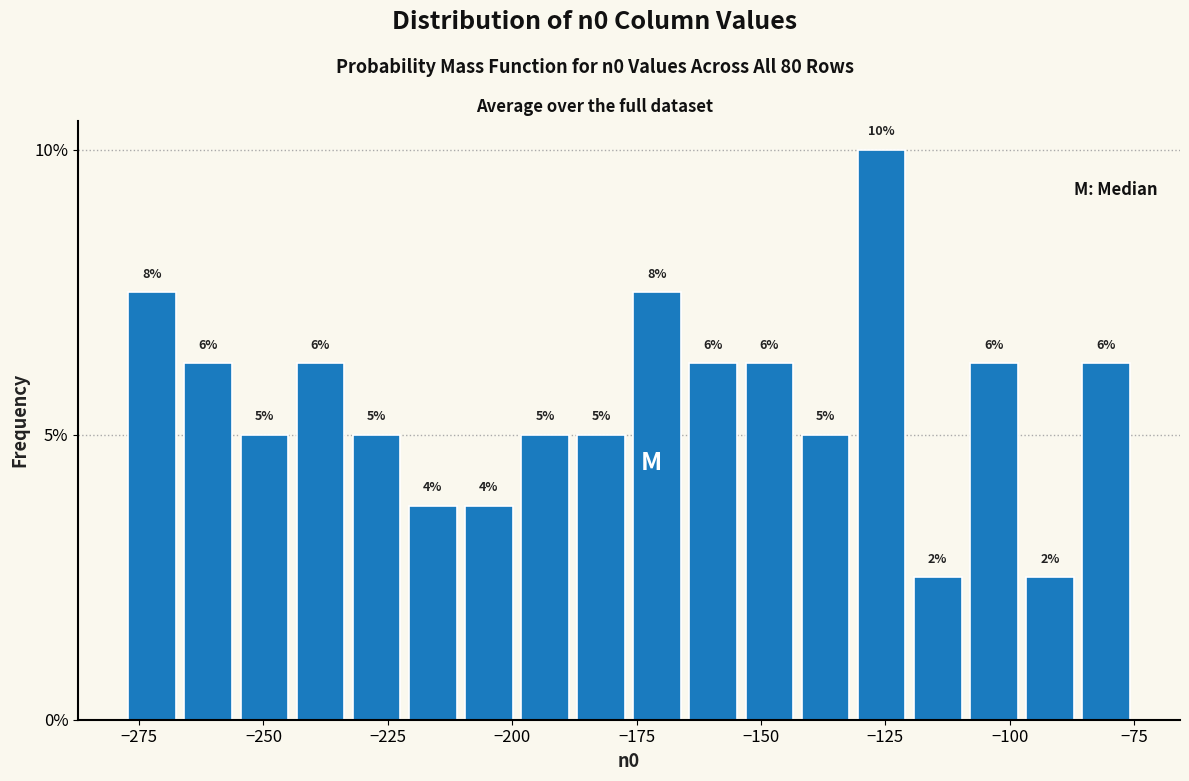

Read against the x-axis, roughly where is the centre of the tallest bar?

-125